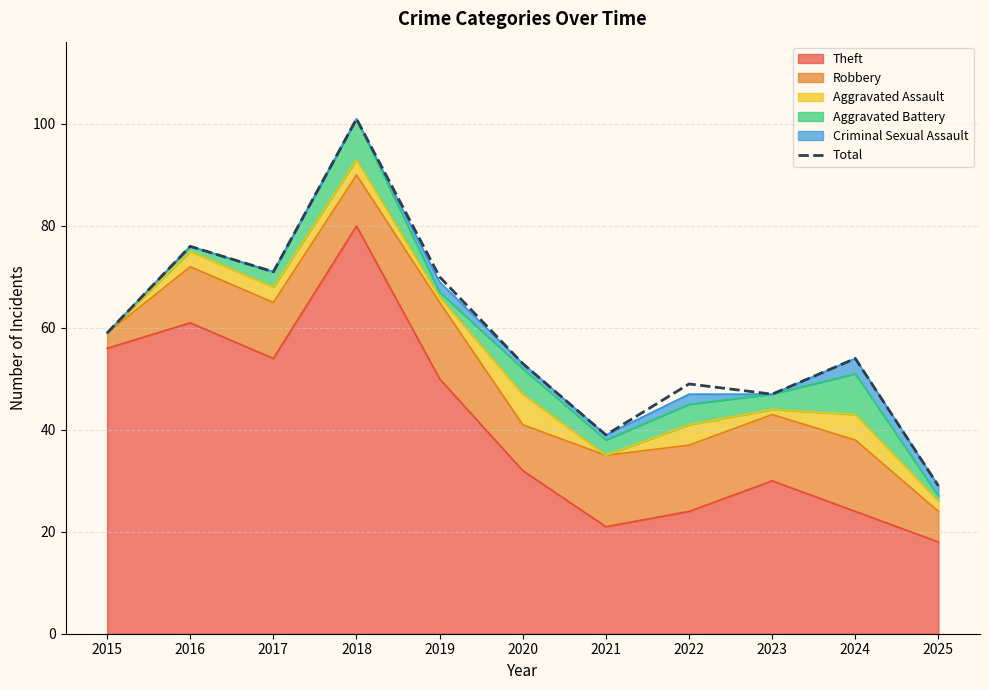

What is the change in value from 2022 to 2024?

+5